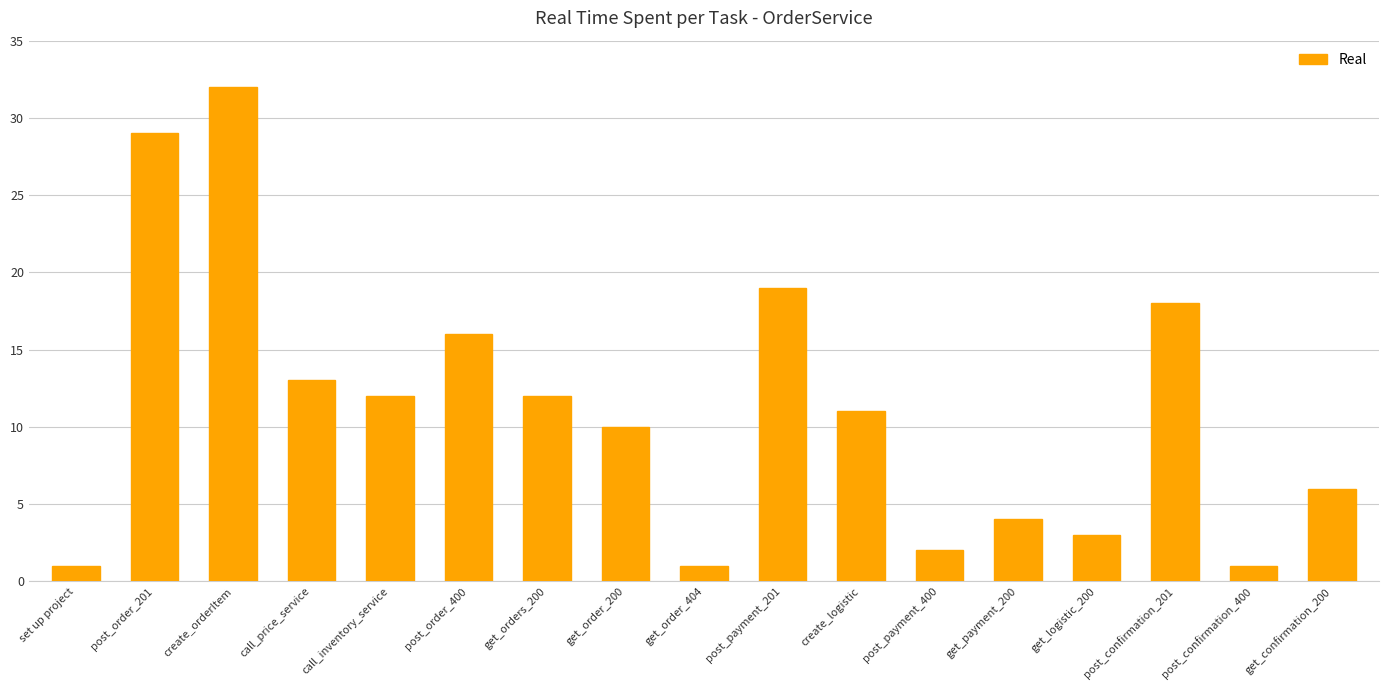

Approximately how many times larger is the value at set up project compared to call_inventory_service?

0.1